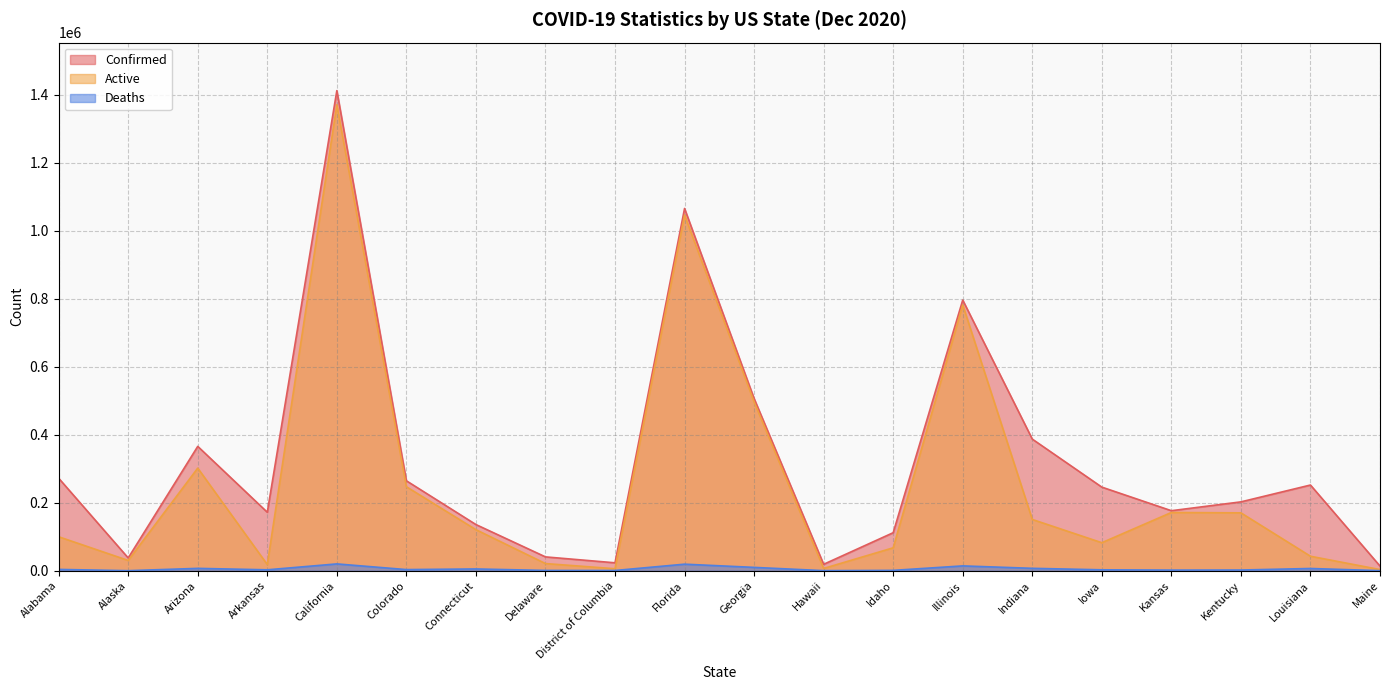

True or false: Confirmed has a value of 1065785 at Florida.

True